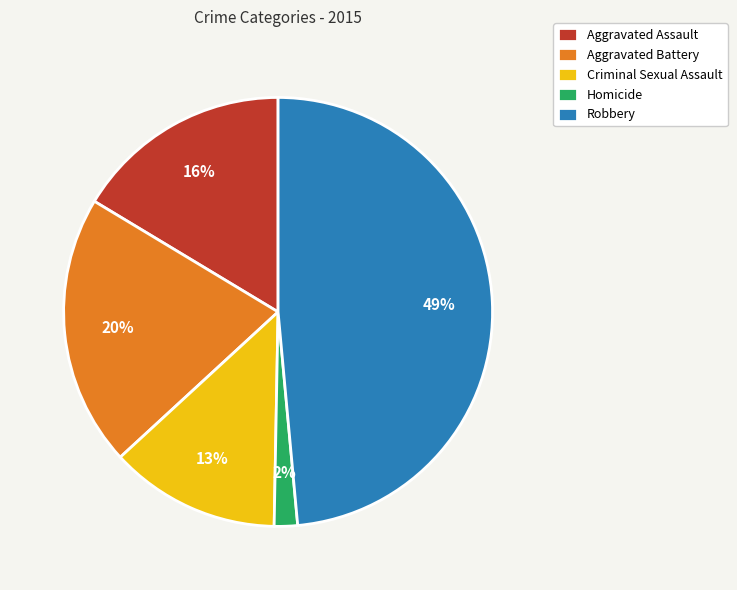

What is the largest slice in the pie chart?

Robbery